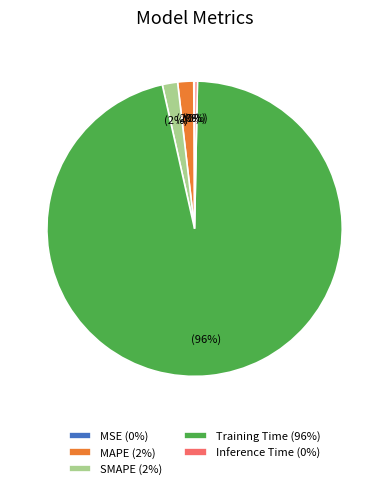

Is there a majority slice in this chart?

Yes